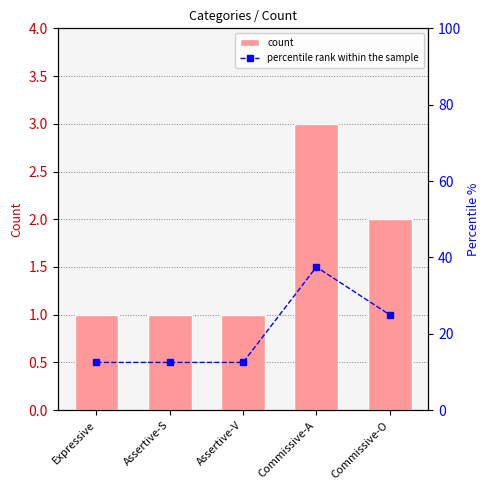

The percentile rank within the sample series shows 39.6 at Commissive-O. True or false?

False